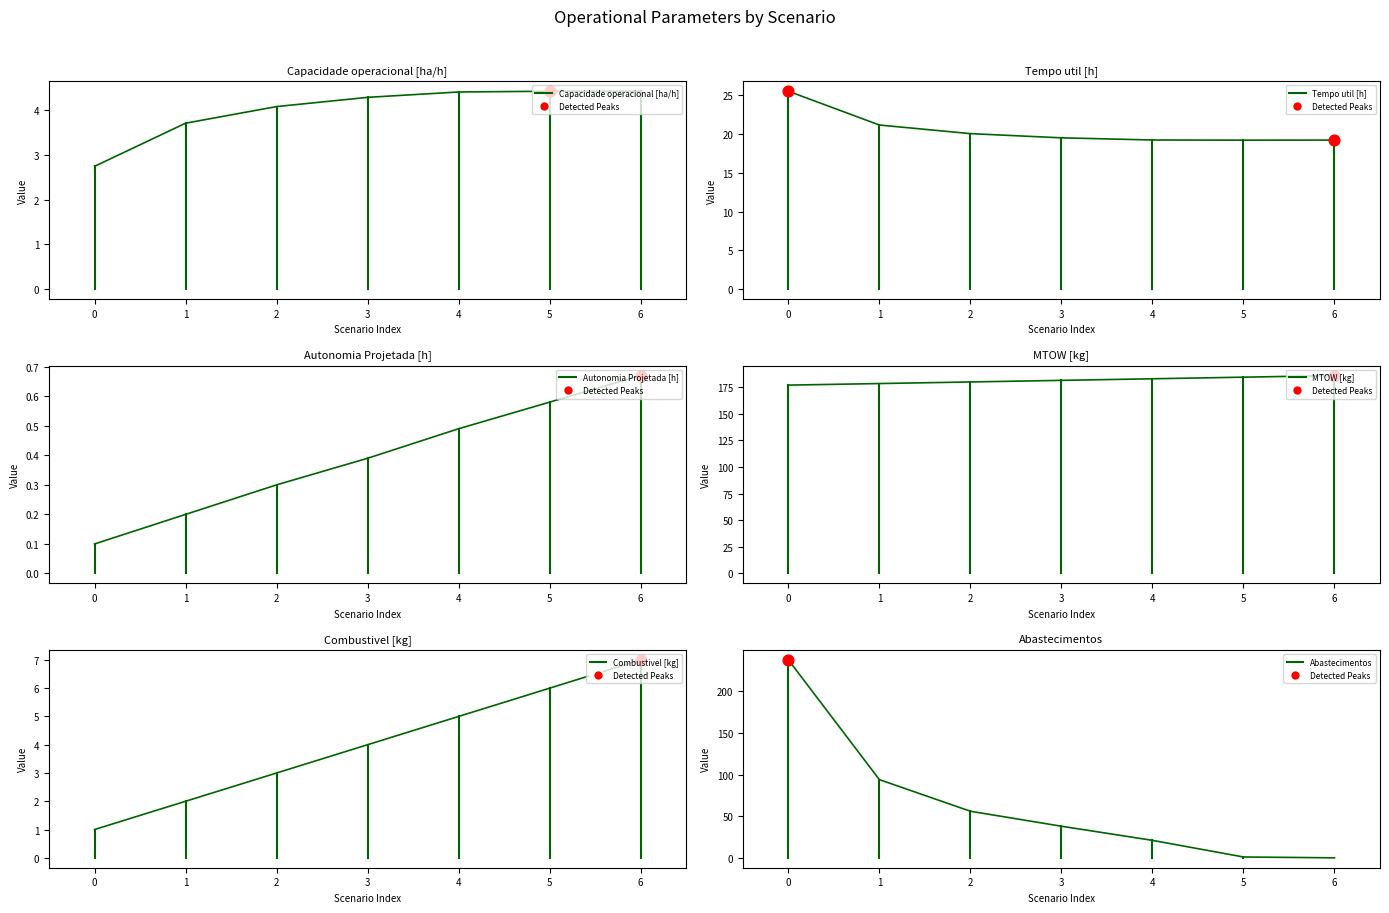

Which series has the largest total across all categories?

MTOW [kg]